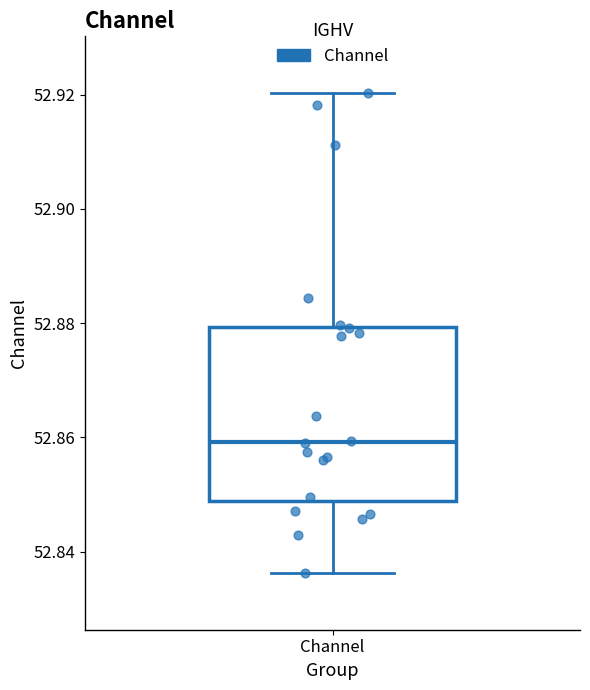

Where is the upper edge of the box for Channel on the y-axis? The values are not printed on the chart, so give them approximately, as read against the axis.

52.880